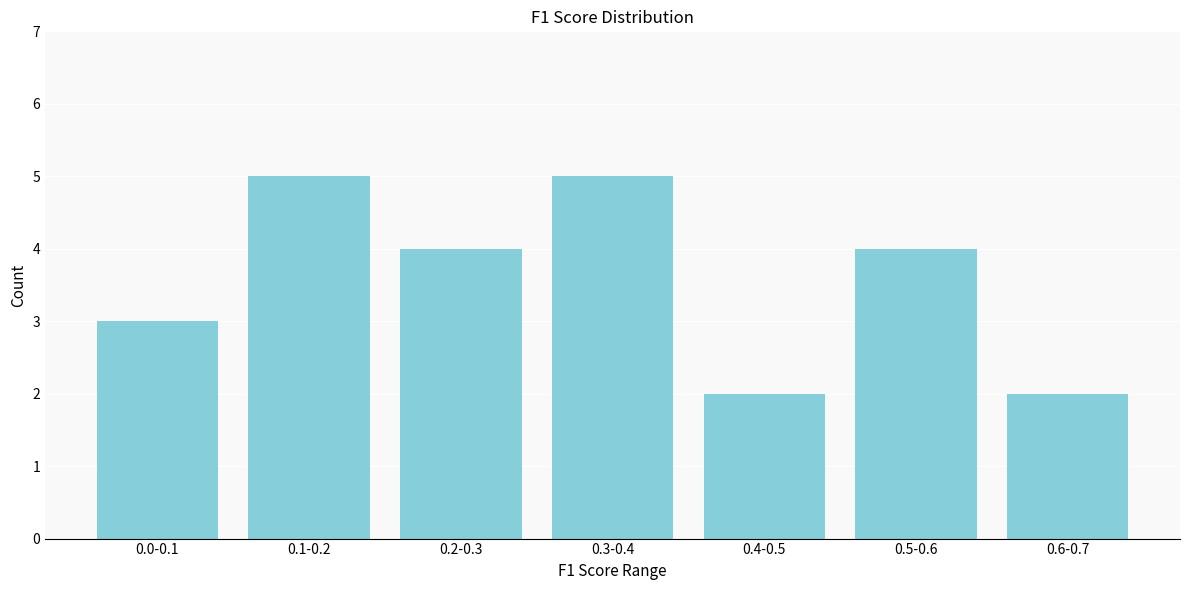

Reading right to left, list all the values displayed in this chart.

2	4	2	5	4	5	3